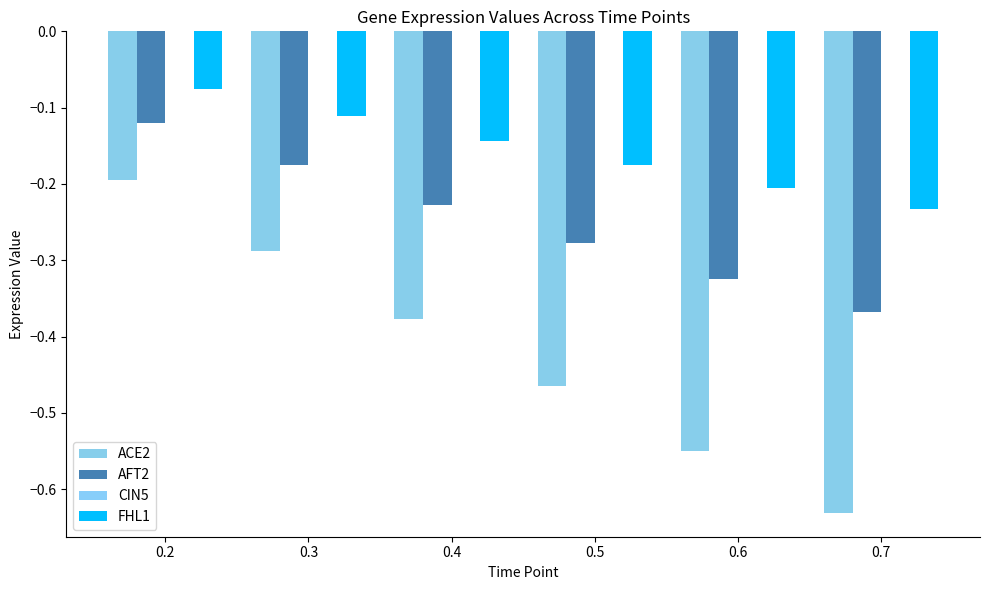

True or false: ACE2 has a value of -0.4 at 0.3.

False